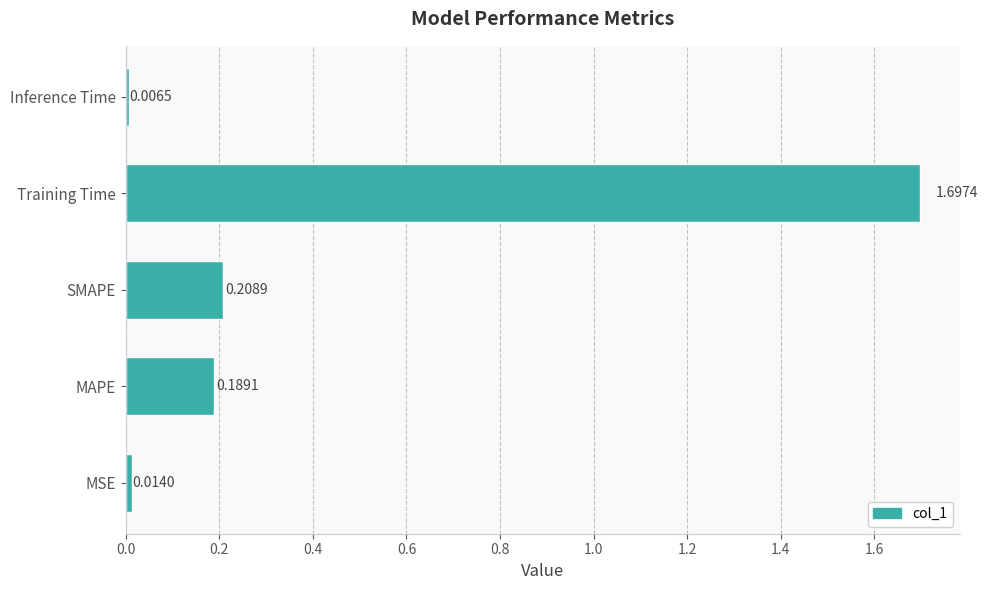

Where is the data nearest to the value 0?

Inference Time